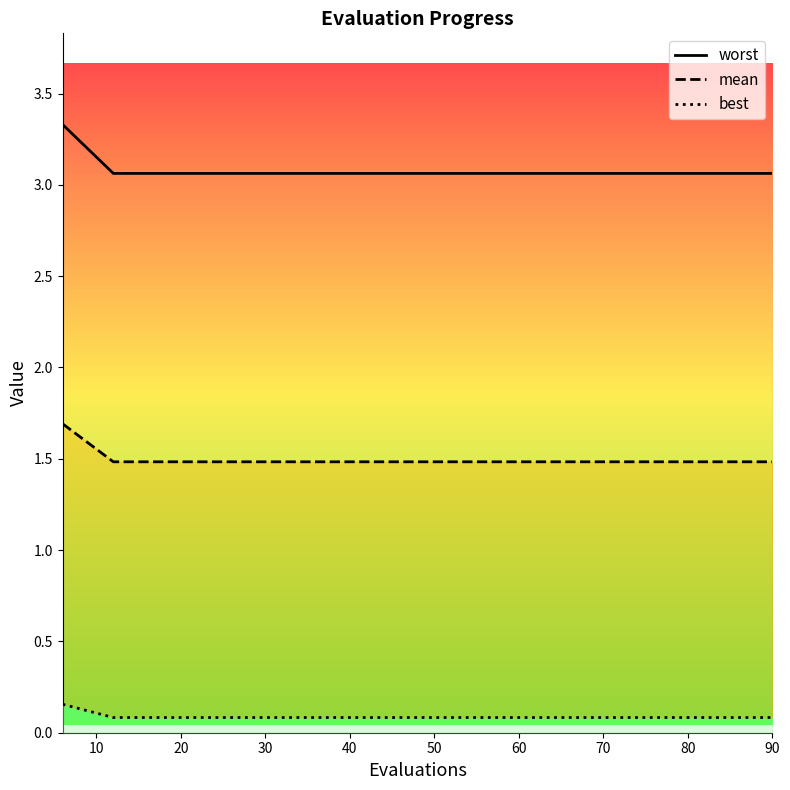

Does the chart display data point markers on the line(s)?

No